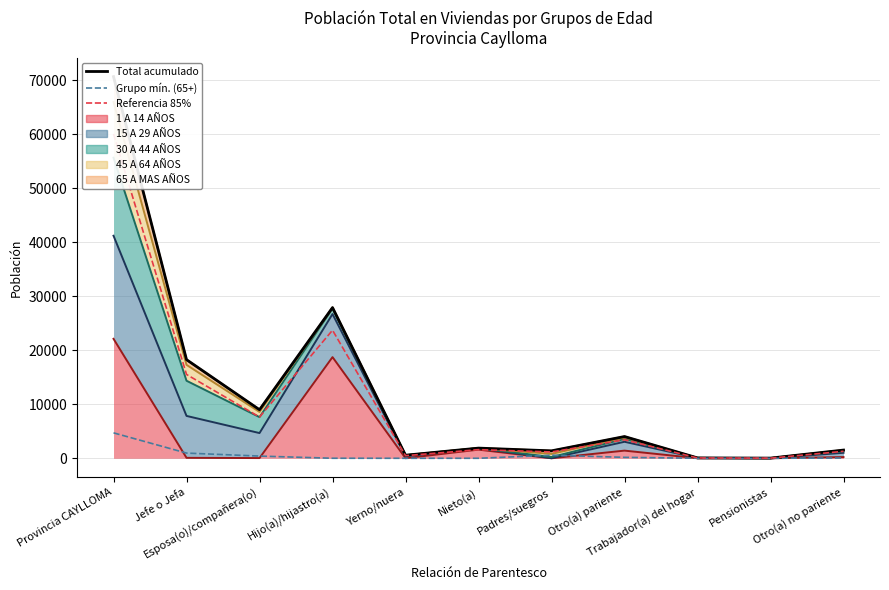

True or false: Grupo mín. (65+) has more than 0 points higher than both neighbors.

True